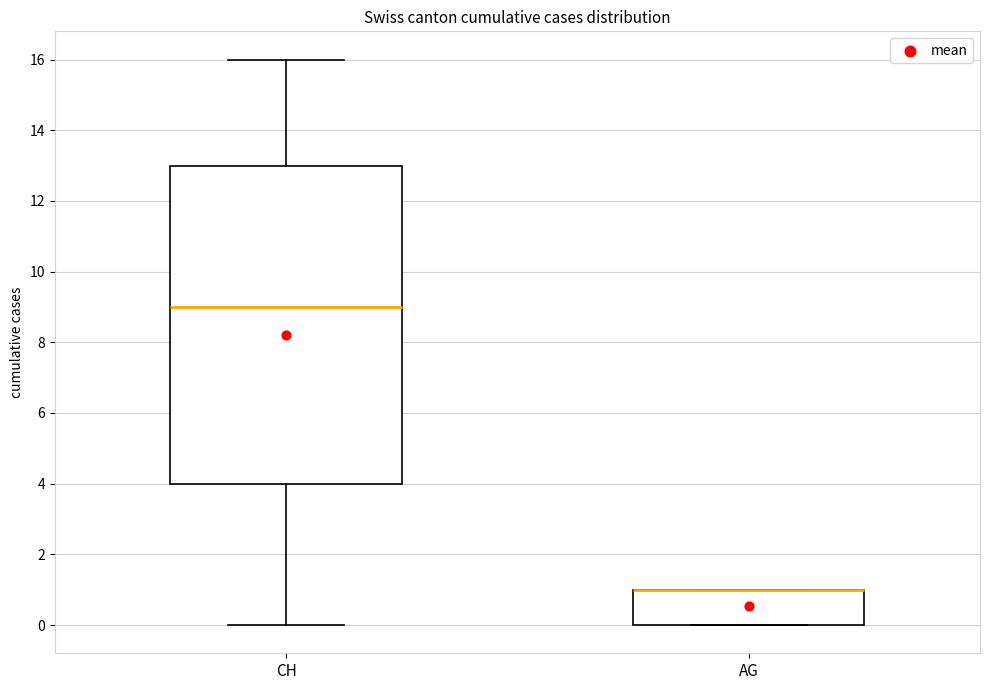

Where does the upper whisker of the box for CH end on the y-axis? The values are not printed on the chart, so give them approximately, as read against the axis.

16